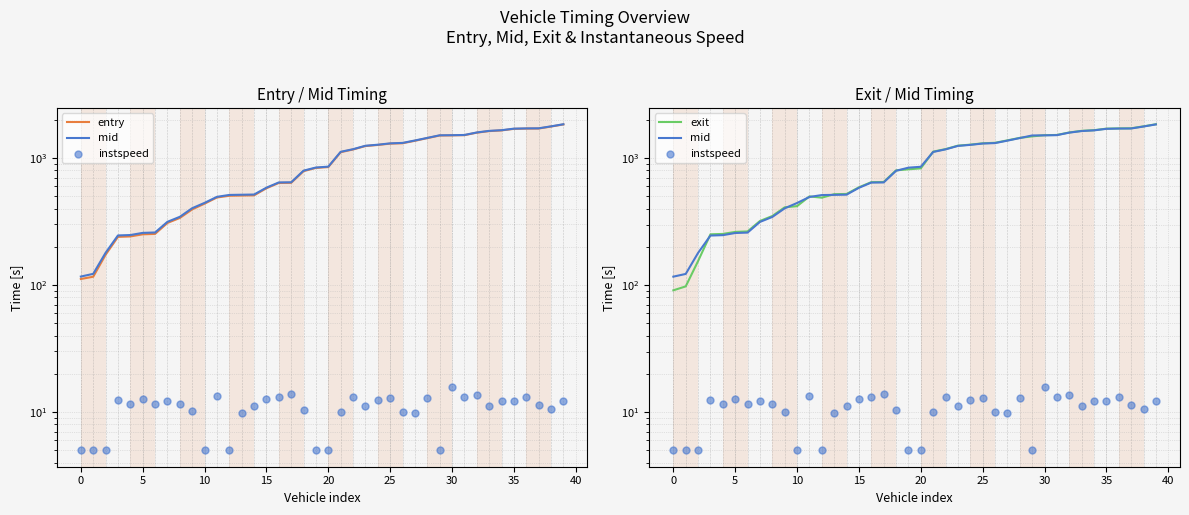

Which series contains the lowest Y value?

instspeed